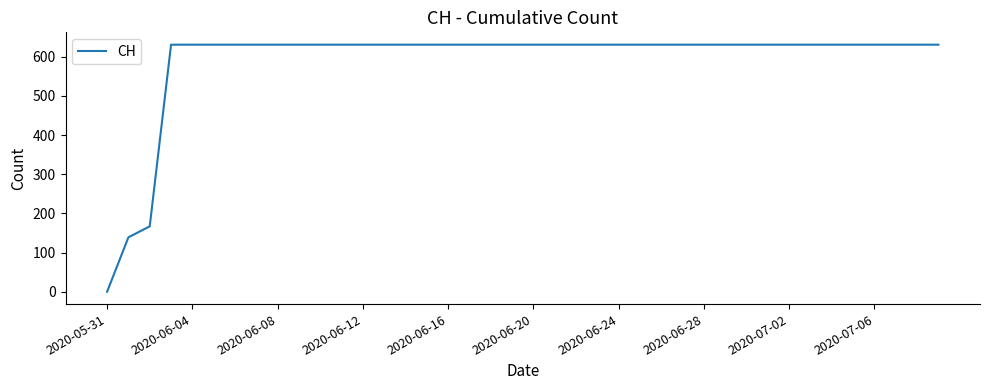

What is the difference between the maximum and minimum values?

631